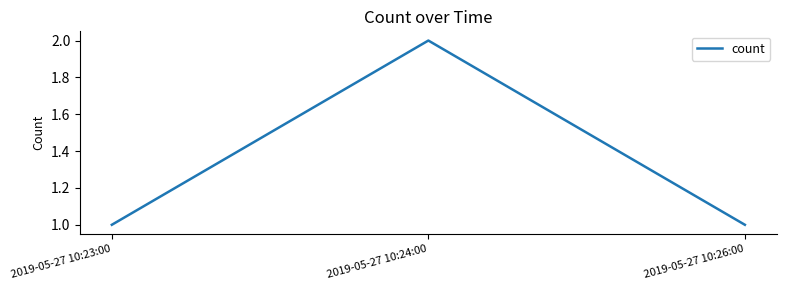

What is the sum of the values at 2019-05-27 10:26:00 and 2019-05-27 10:23:00?

2